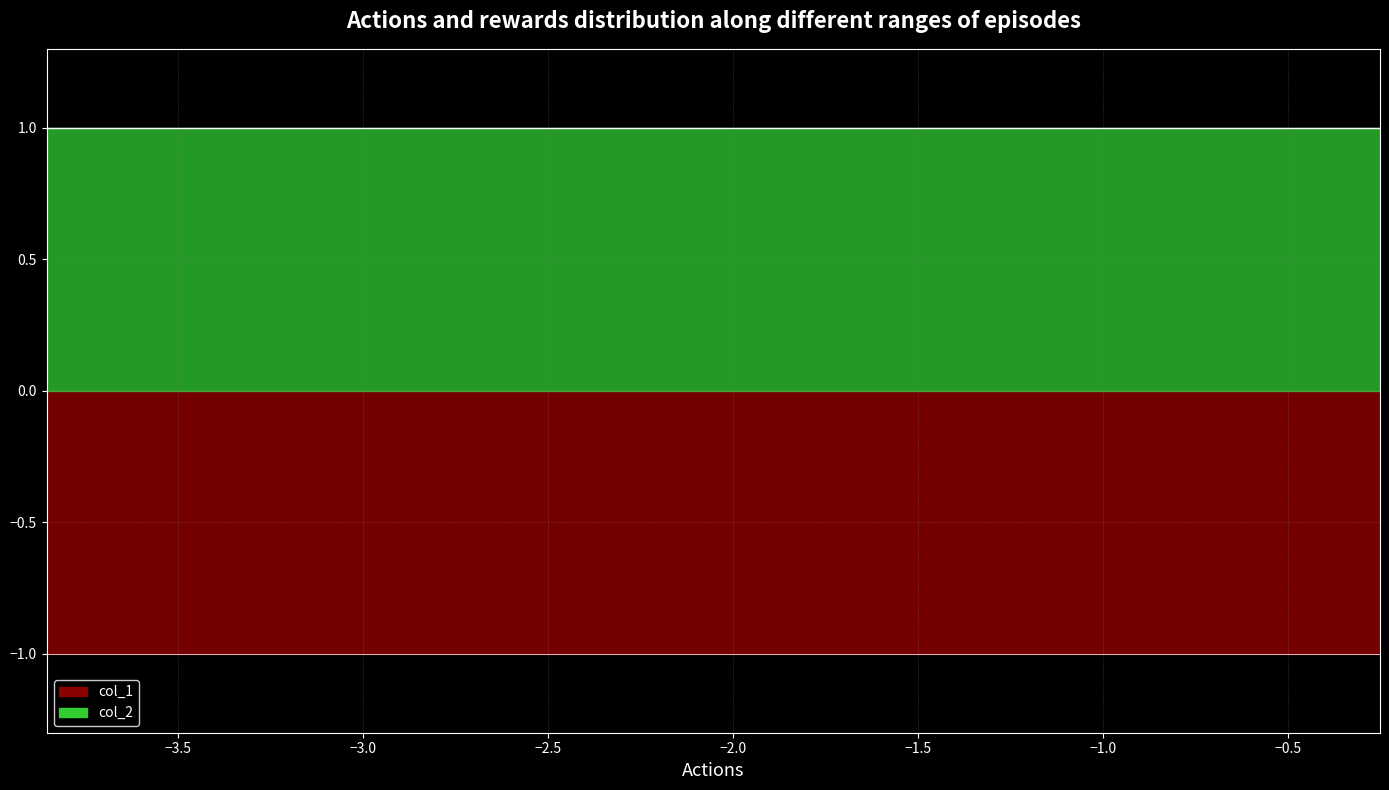

True or false: col_2 and col_1 intersect in this chart.

False